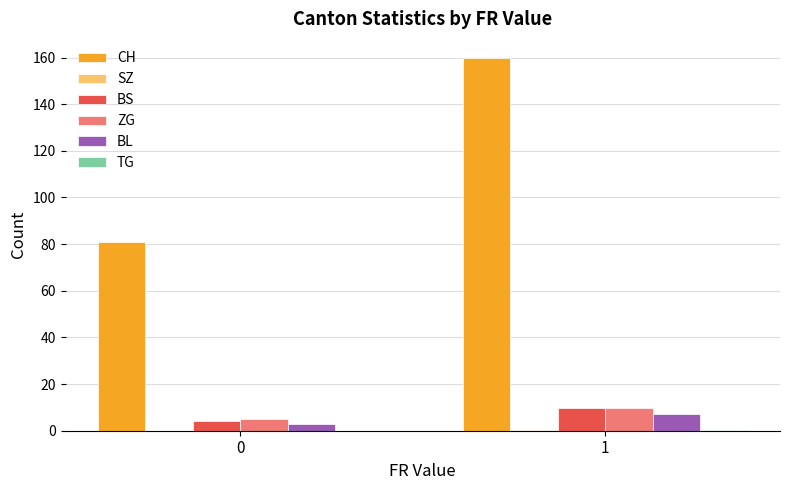

Between 0 and 1, which series saw the biggest shift?

CH